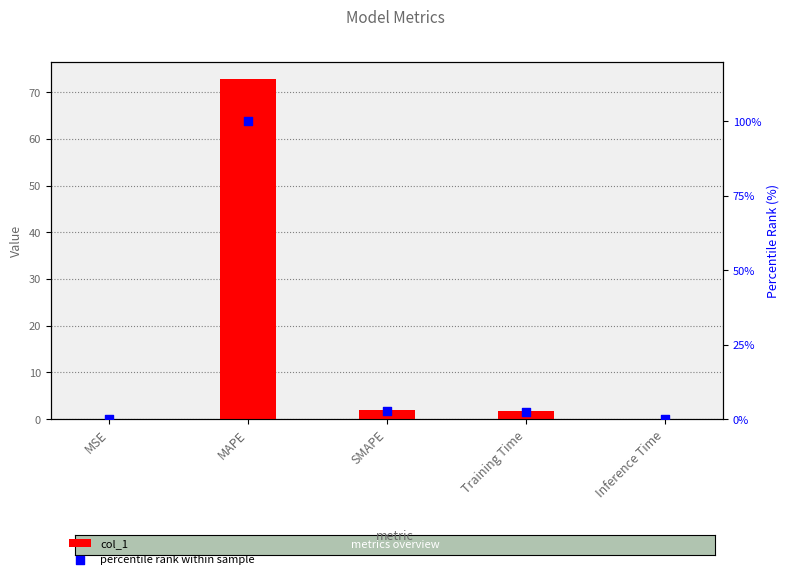

What is the total value across all series at Training Time?

4.0